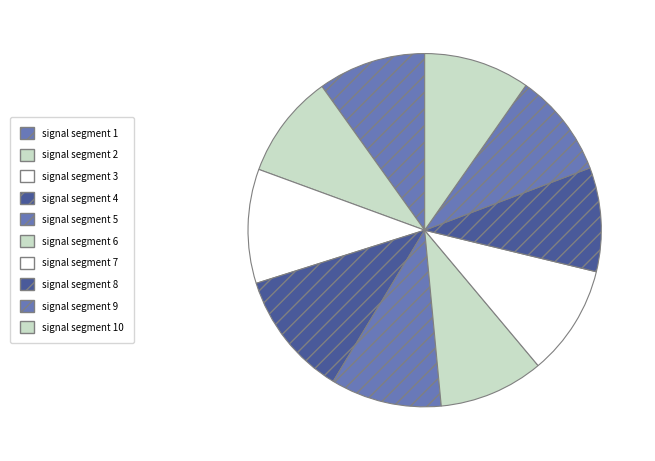

Which slice is the largest?

signal segment 4